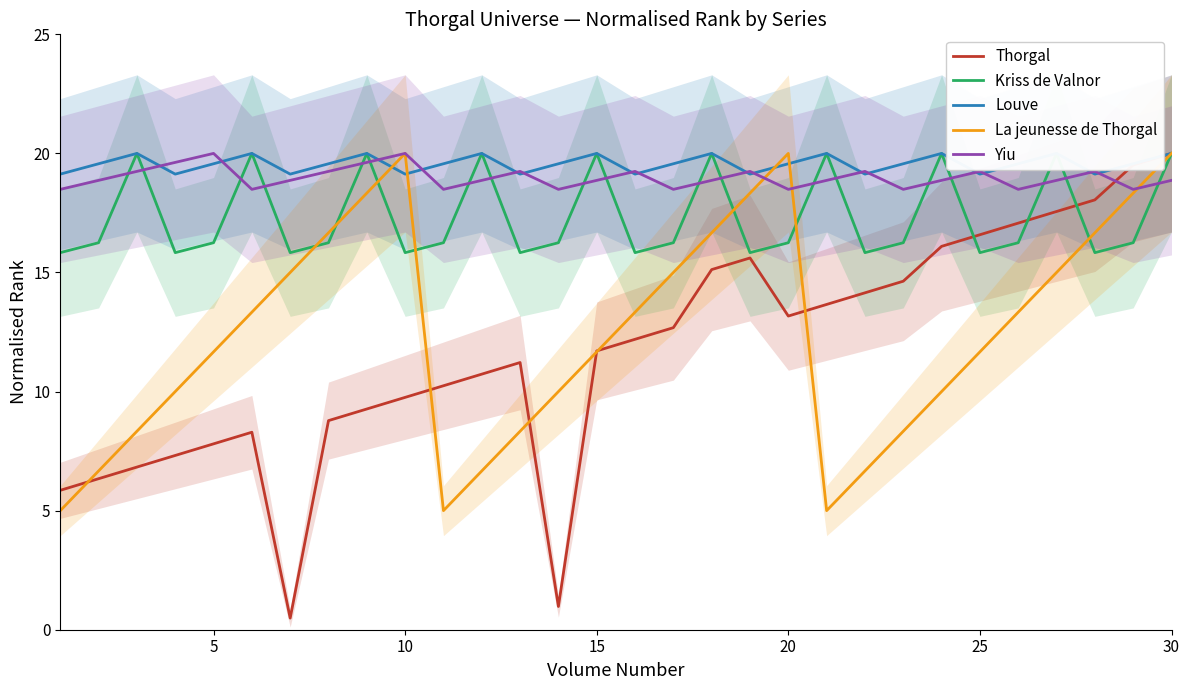

How many lines are shown in the chart?

5